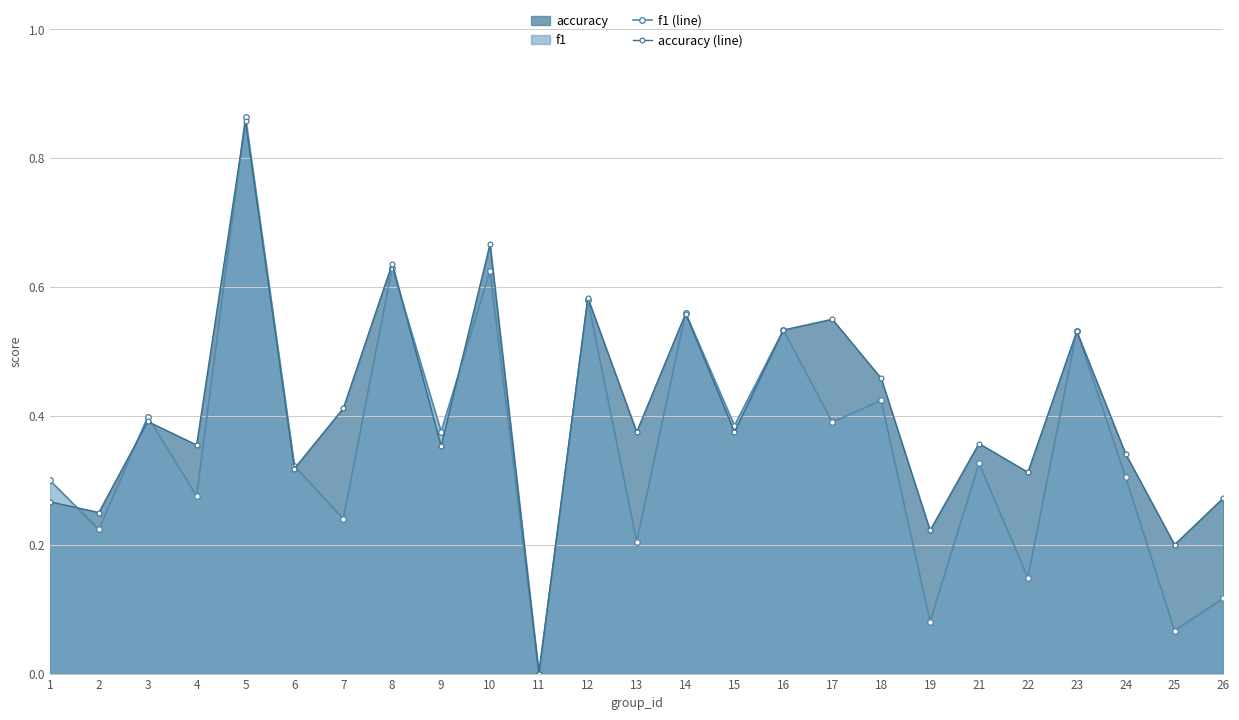

Which series has the widest spread of values?

f1 (line)